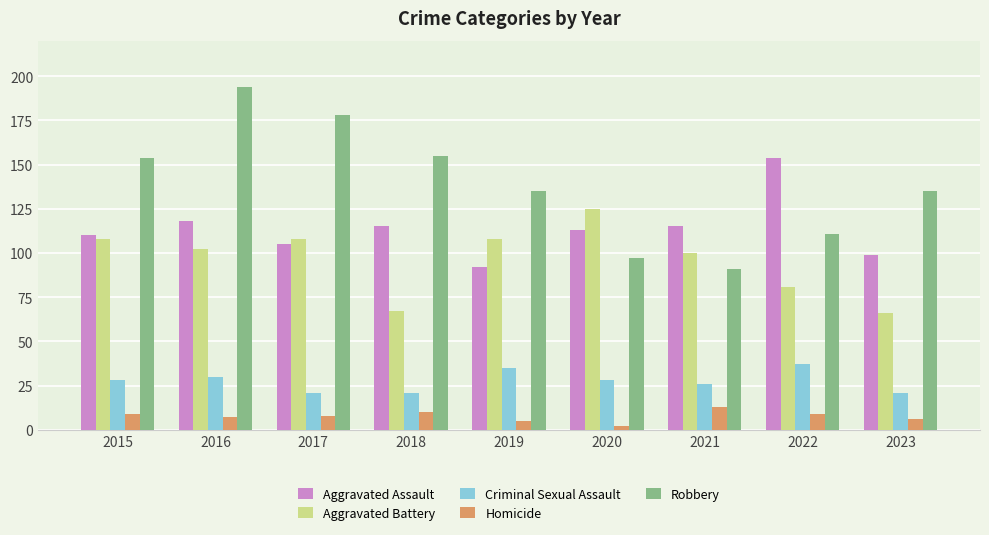

Count the Aggravated Battery values in the range 81 to 108.

6